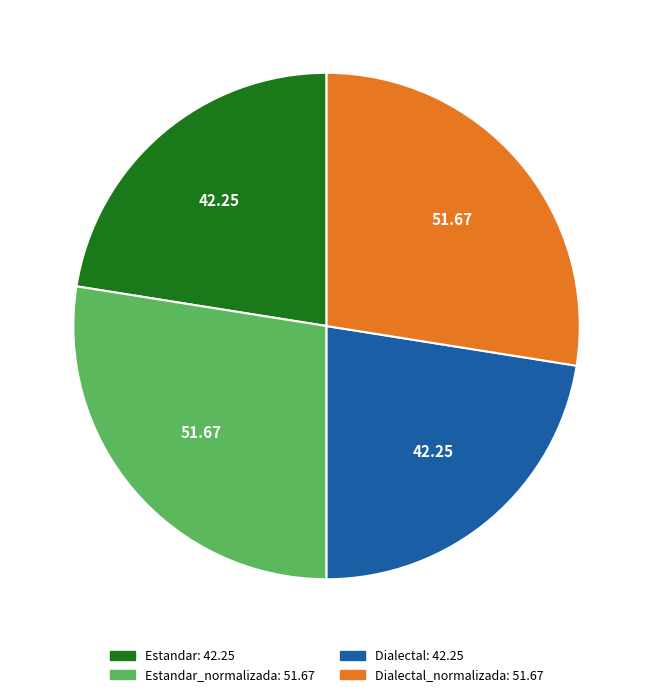

Is there any slice that represents more than half of the pie?

No